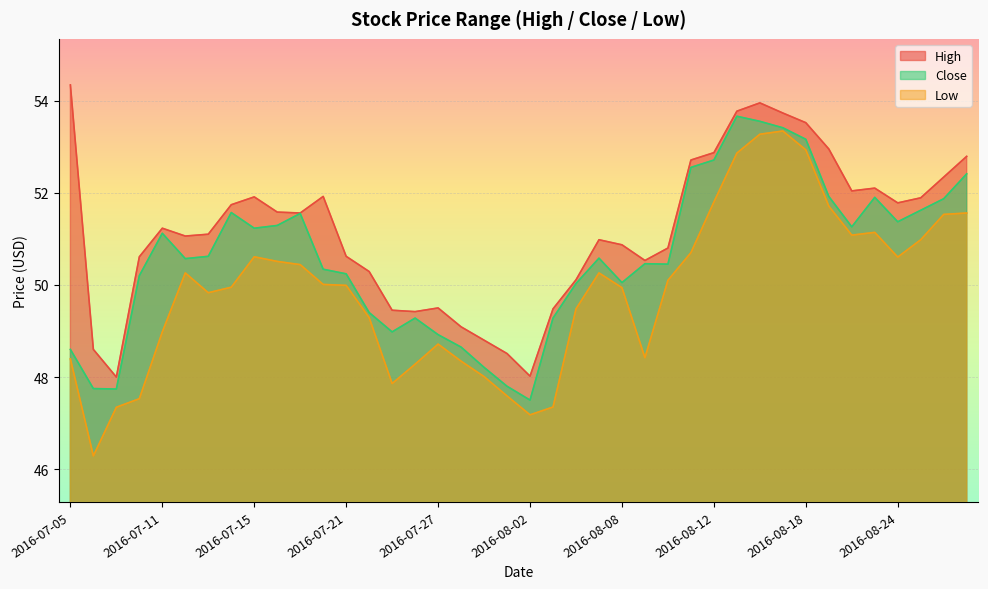

What is the maximum value for Low?

53.3